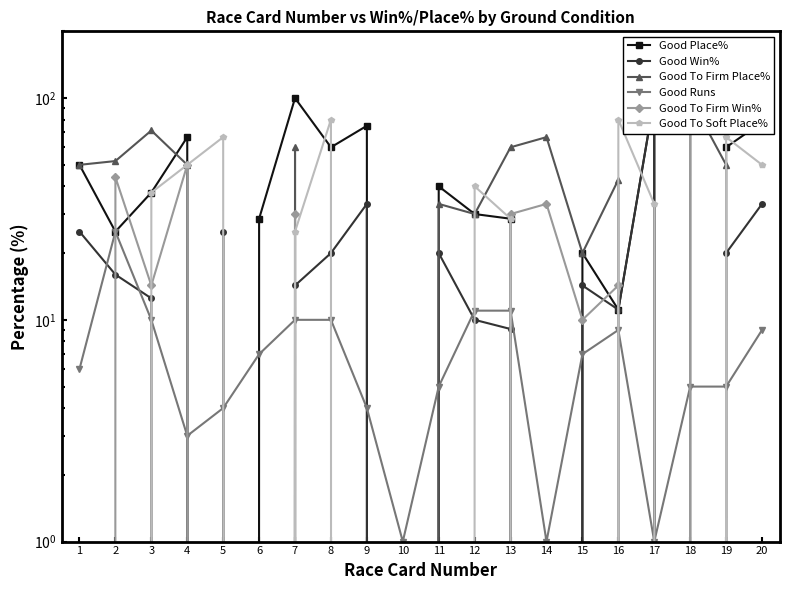

What is the sum of the Good Win% values at 3 and 18?

12.5